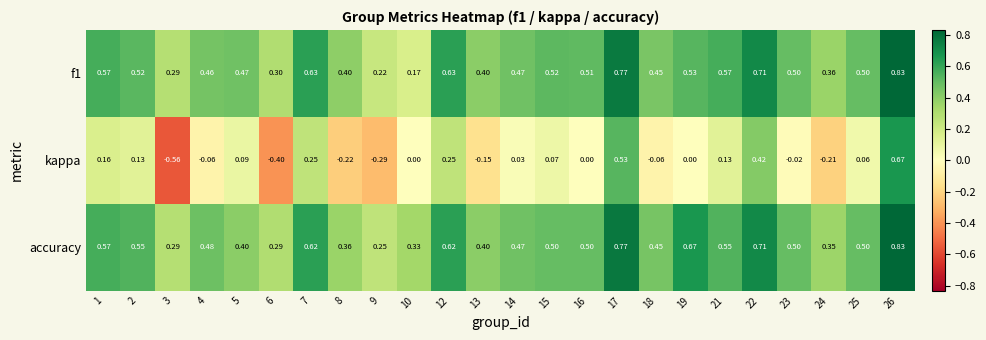

Is the value of accuracy at 1 greater than the value of kappa at 21?

Yes